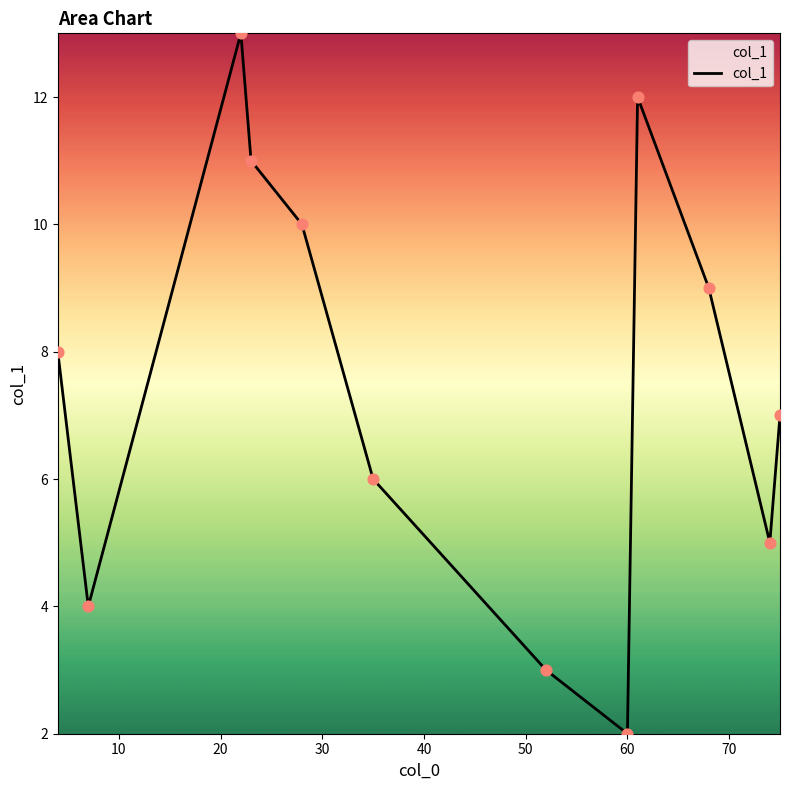

What is the greatest value displayed?

13